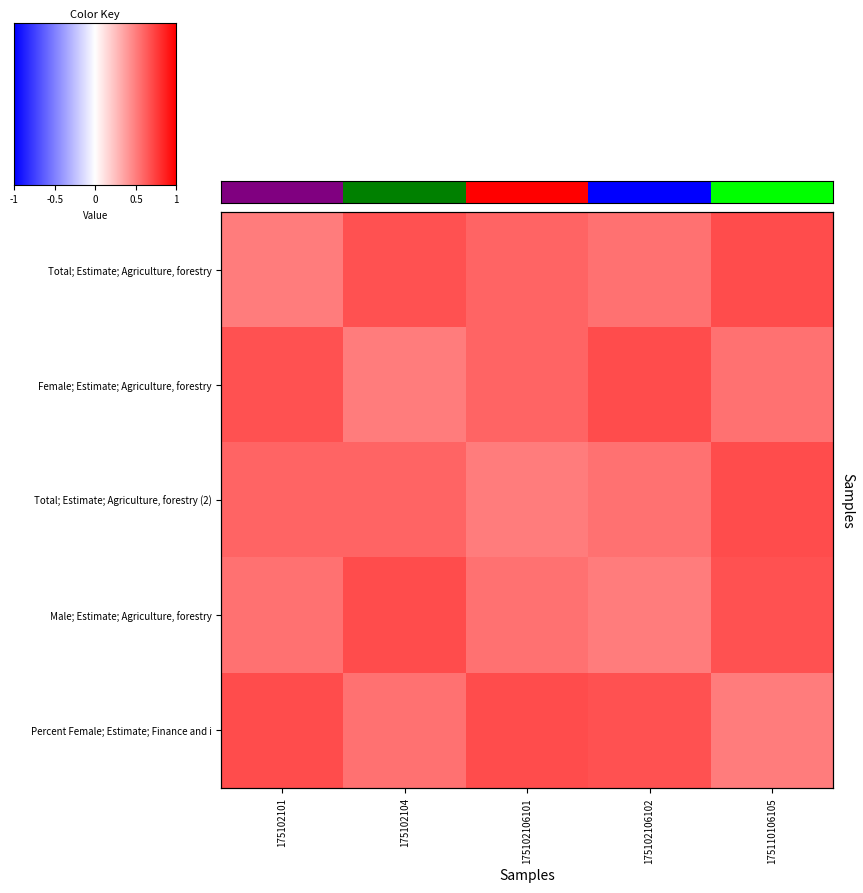

Which series has the widest spread of values?

Total; Estimate; Agriculture, forestry